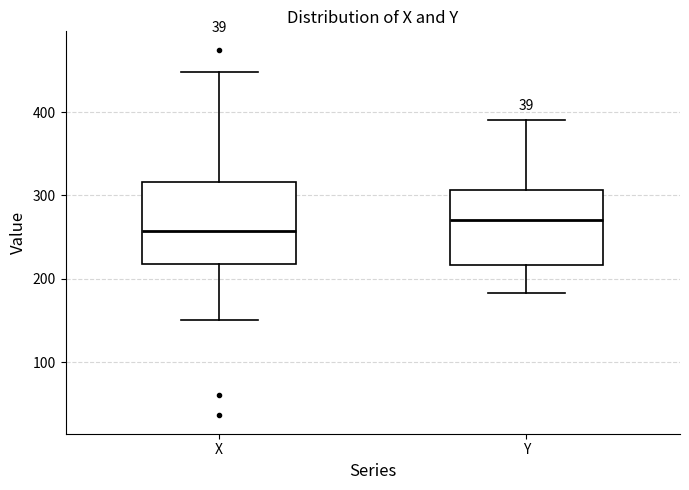

Where does the lower whisker of the box for X end on the y-axis? The values are not printed on the chart, so give them approximately, as read against the axis.

150